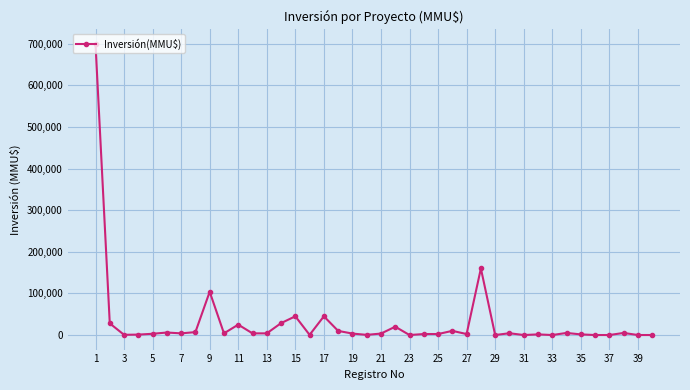

True or false: the data has more than 0 interior local peaks.

True